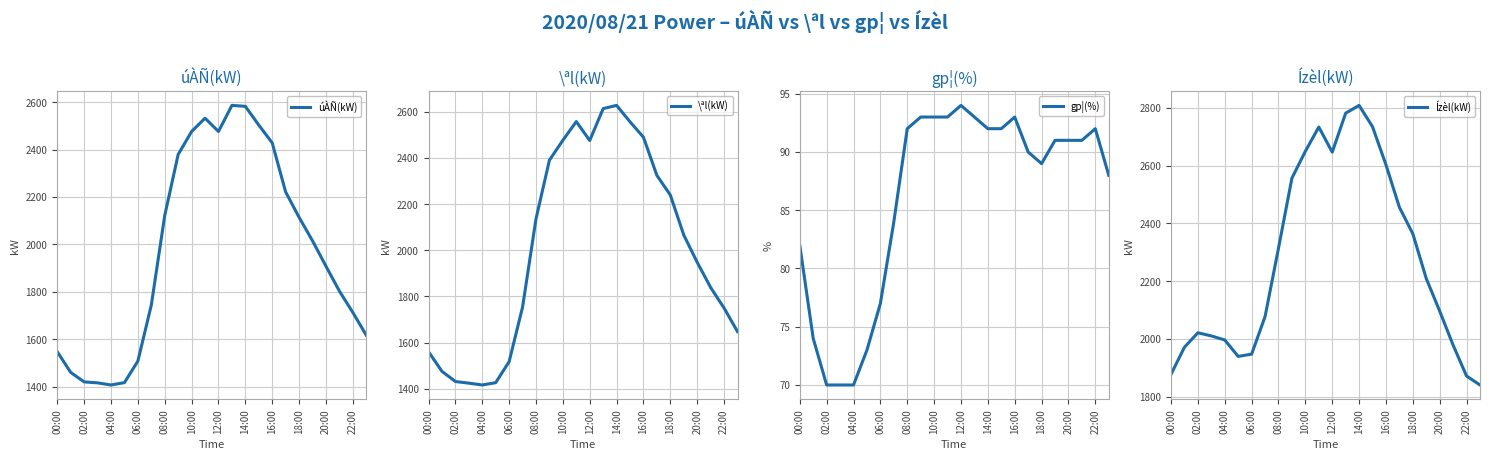

The value of úÀÑ(kW) at 18:00 is 2114. True or false?

True